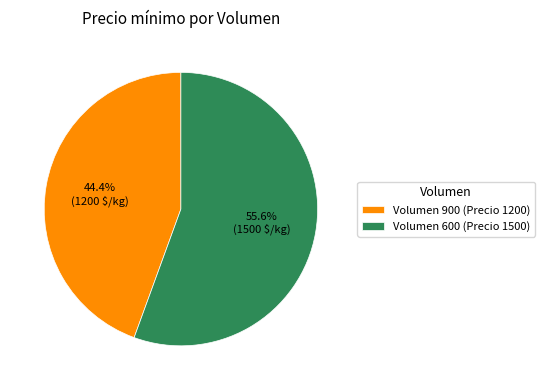

Is it true that Volumen 900 (Precio 1200) is 44% of the pie?

True